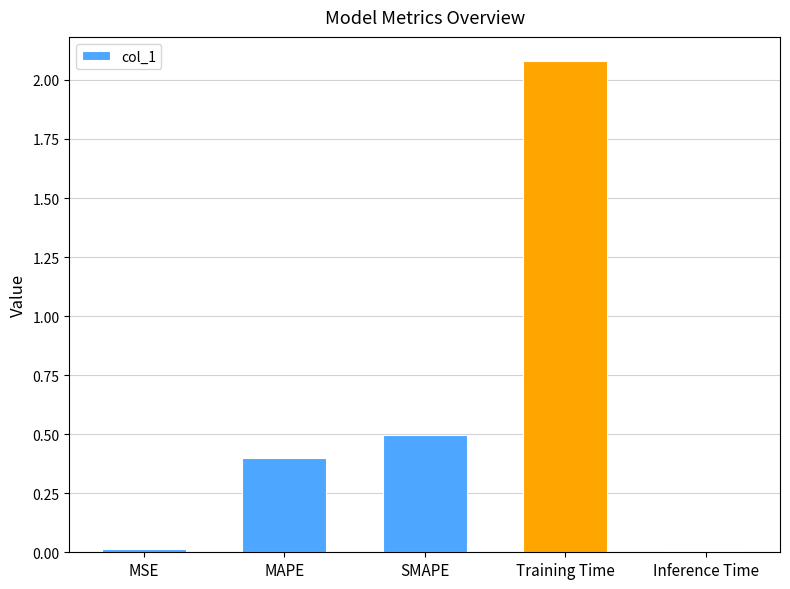

The value at MAPE is 0.4. True or false?

True